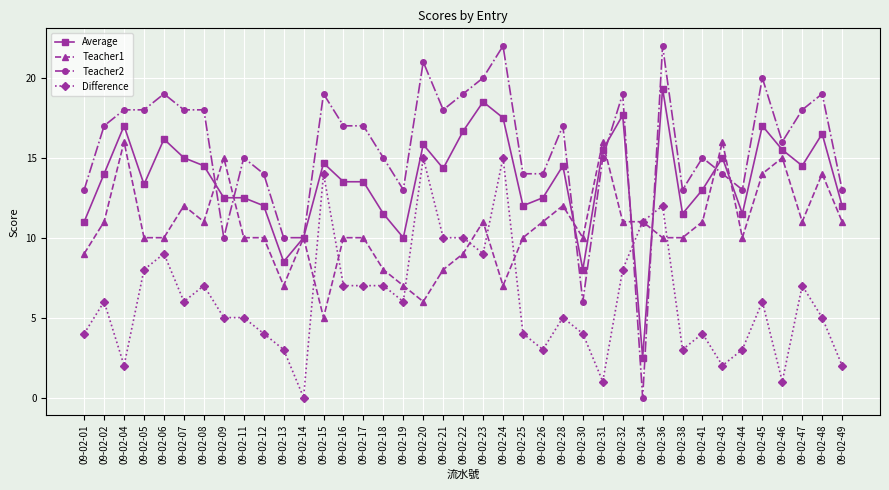

Where is the first local minimum for Difference?

09-02-04